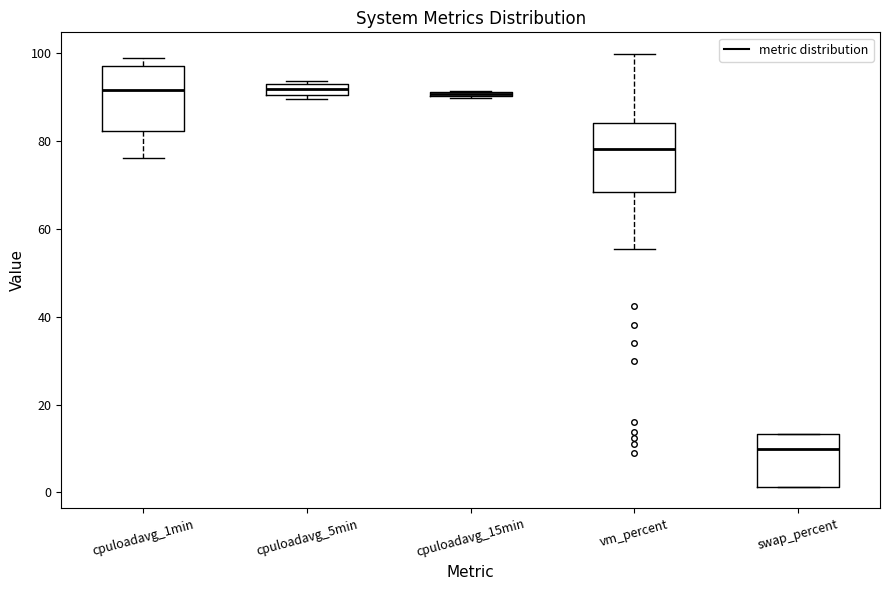

Where is the lower edge of the box for cpuloadavg_15min on the y-axis? The values are not printed on the chart, so give them approximately, as read against the axis.

90